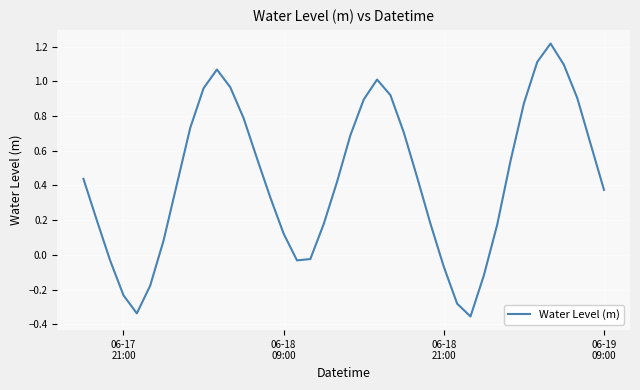

What is the difference between the maximum and minimum values?

1.6